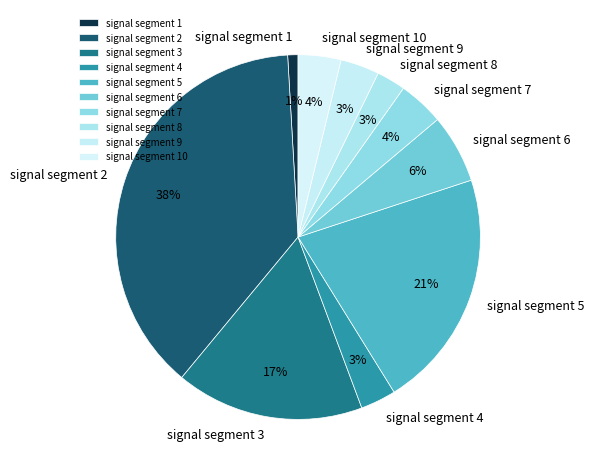

Which slice is the smallest?

signal segment 1